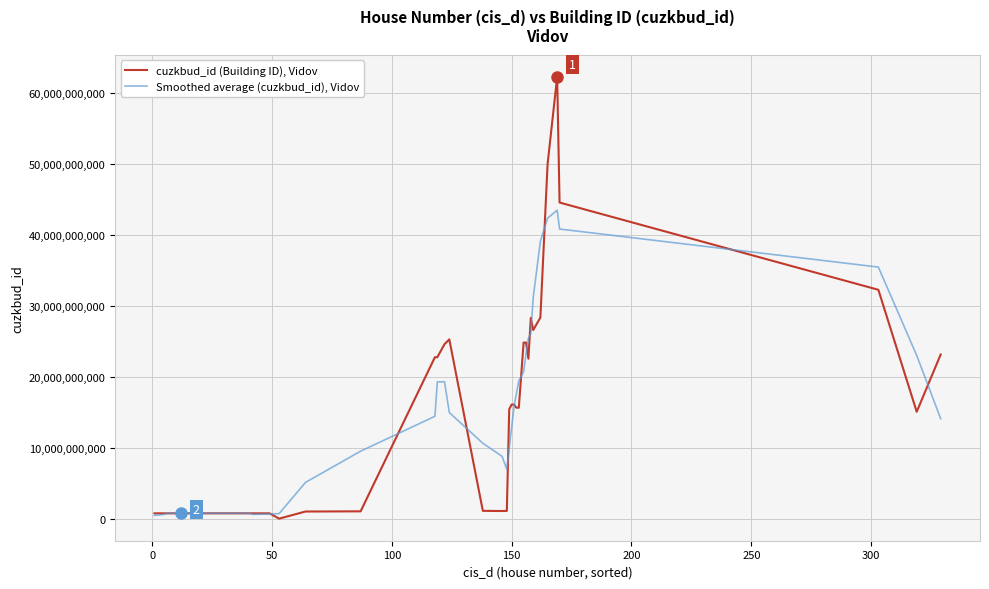

Which series has the widest spread of values?

cuzkbud_id (Building ID), Vidov